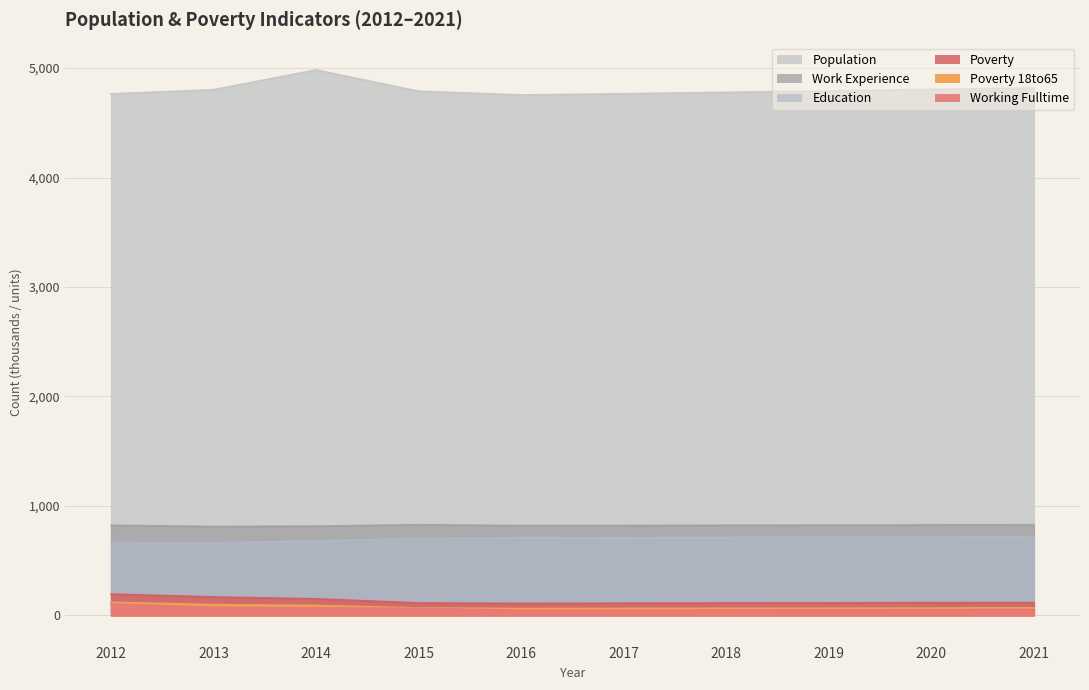

Does the chart display data point markers on the line(s)?

No